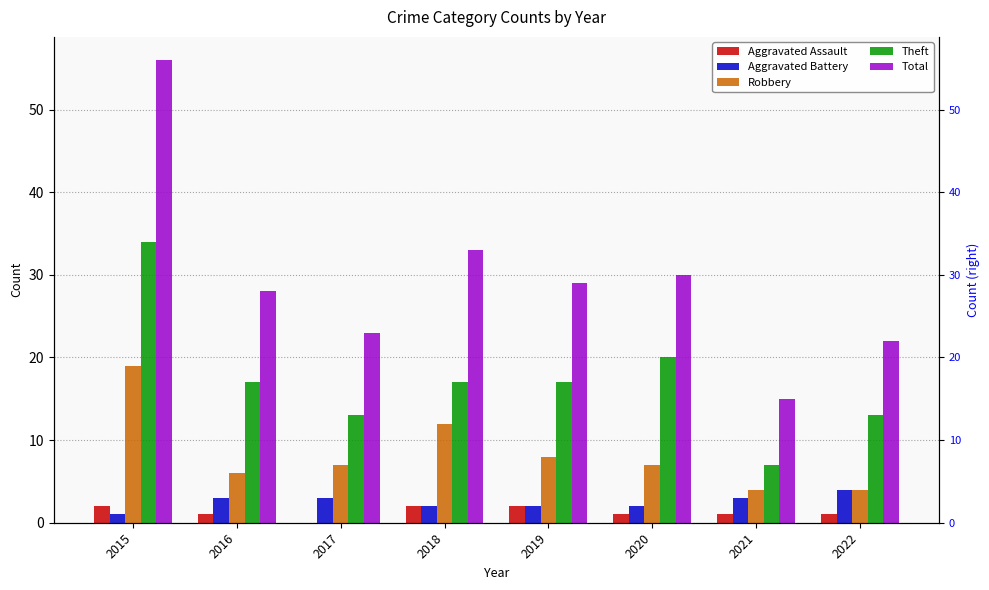

How many groups of bars are there?

8